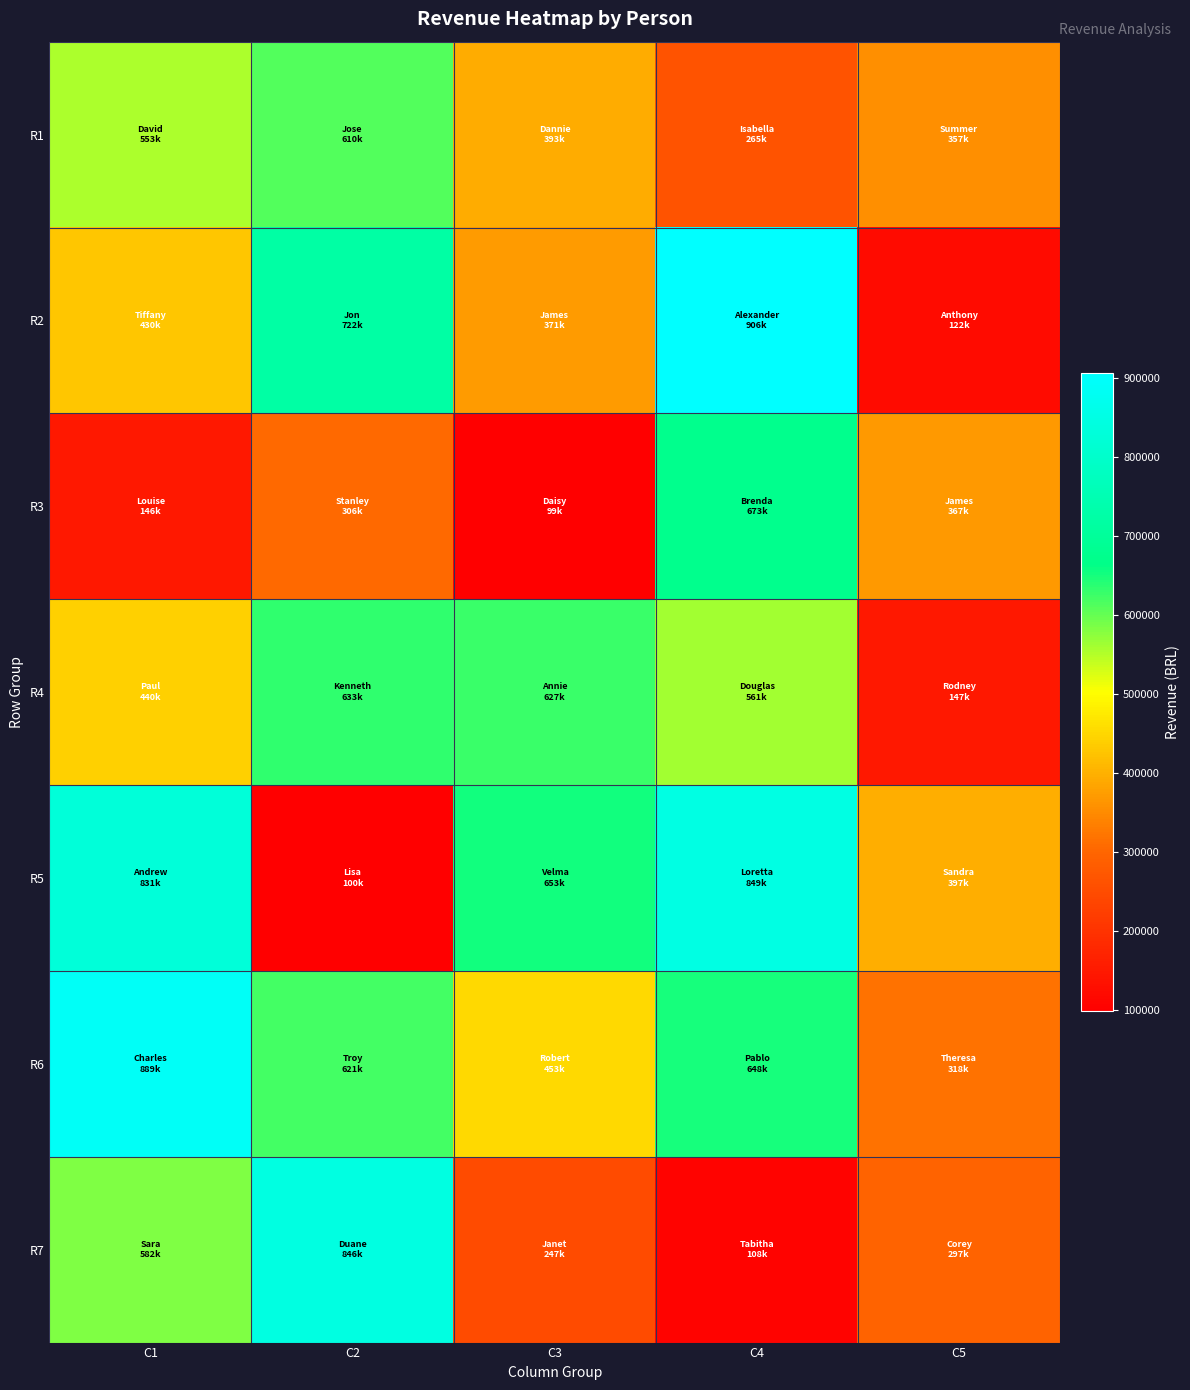

What is the total value across all series at C2?

3837491.6